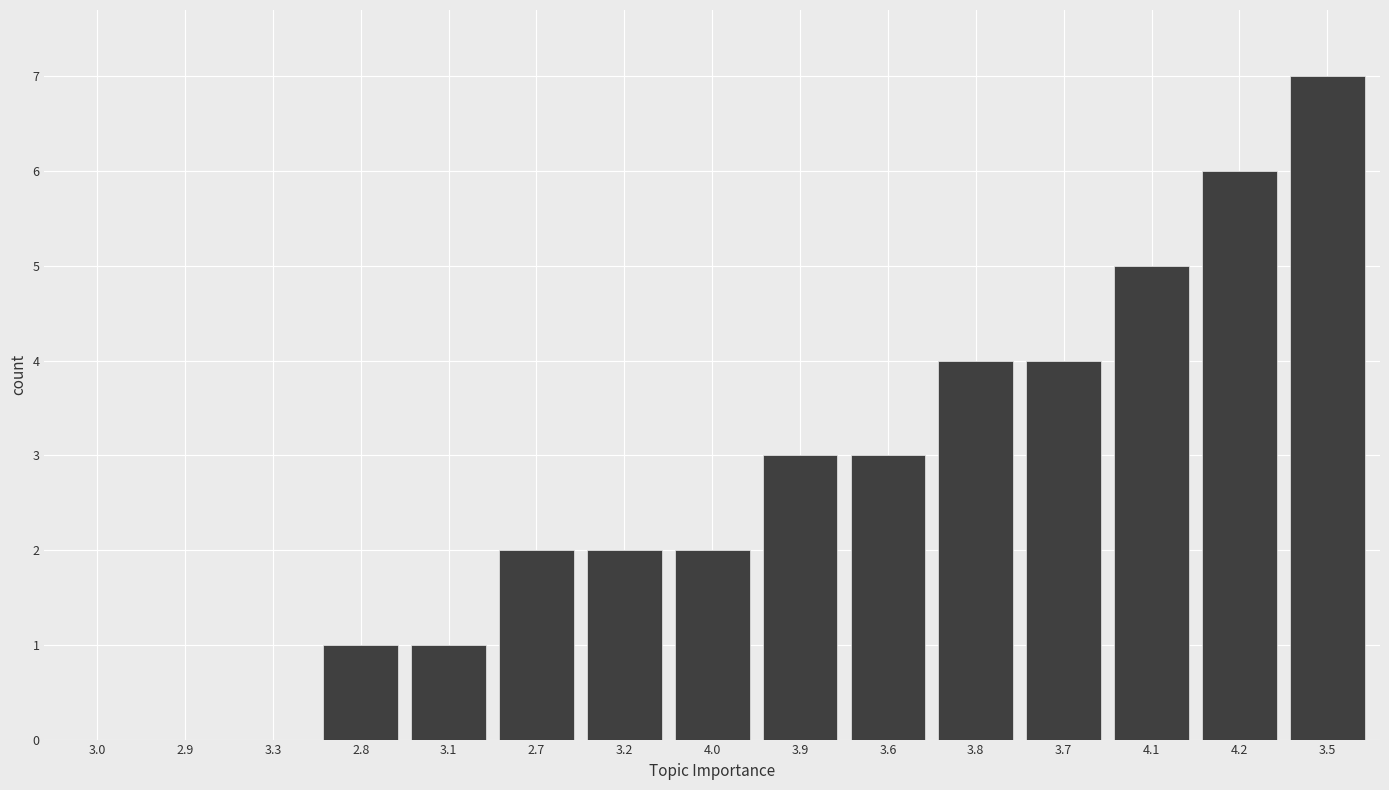

Reading left to right, extract all data points from this chart.

3.0=0	2.9=0	3.3=0	2.8=1	3.1=1	2.7=2	3.2=2	4.0=2	3.9=3	3.6=3	3.8=4	3.7=4	4.1=5	4.2=6	3.5=7